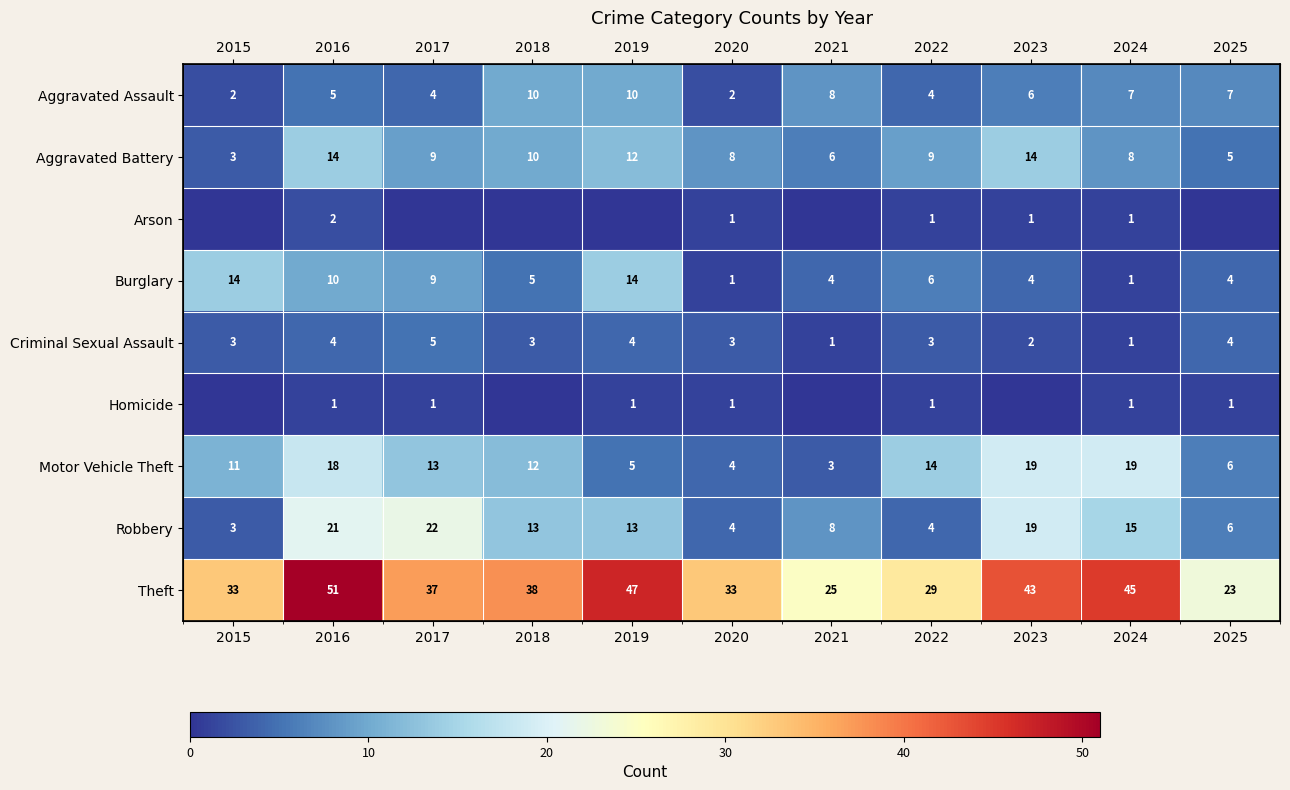

Rank the series by their maximum value, from highest to lowest.

Theft, Robbery, Motor Vehicle Theft, Aggravated Battery, Burglary, Aggravated Assault, Criminal Sexual Assault, Arson, Homicide